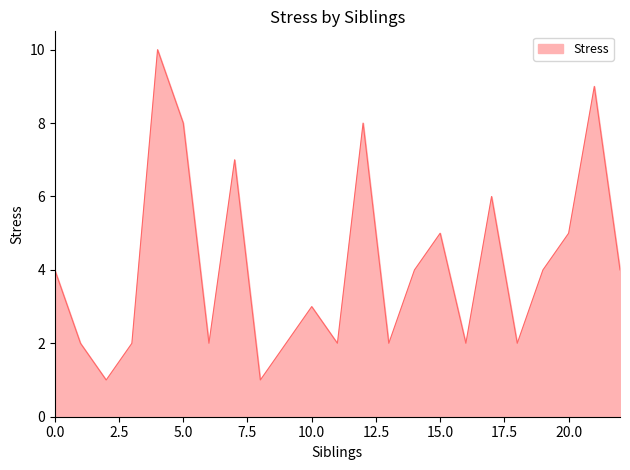

What is the difference between the maximum and minimum values?

9